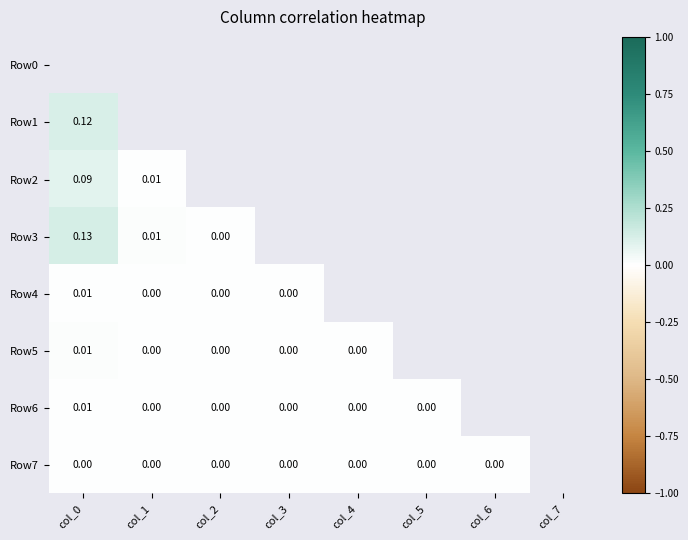

Between col_3 and col_4, which series saw the biggest shift?

Row5